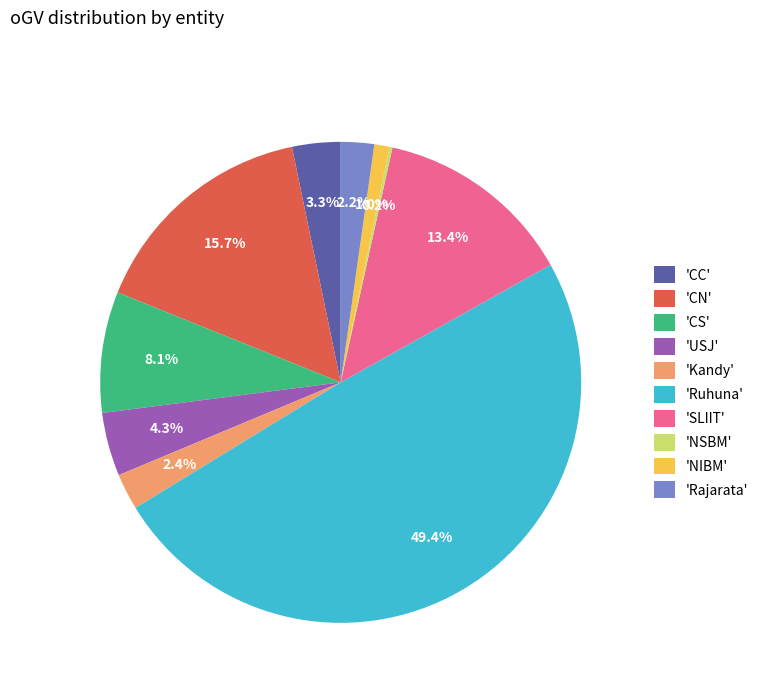

Does 'Rajarata' account for over 50% of the chart?

No